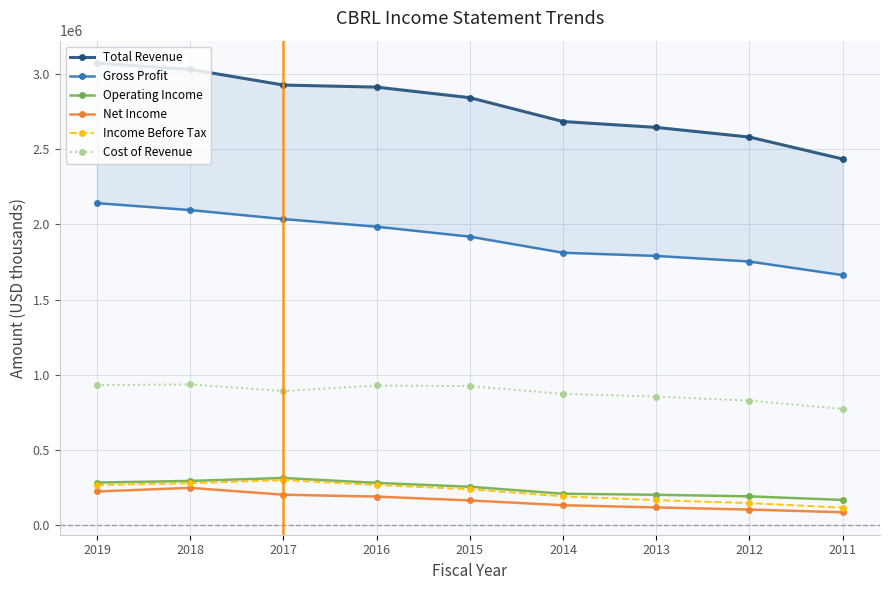

Is it true that Cost of Revenue equals 1594856 at 2019?

False